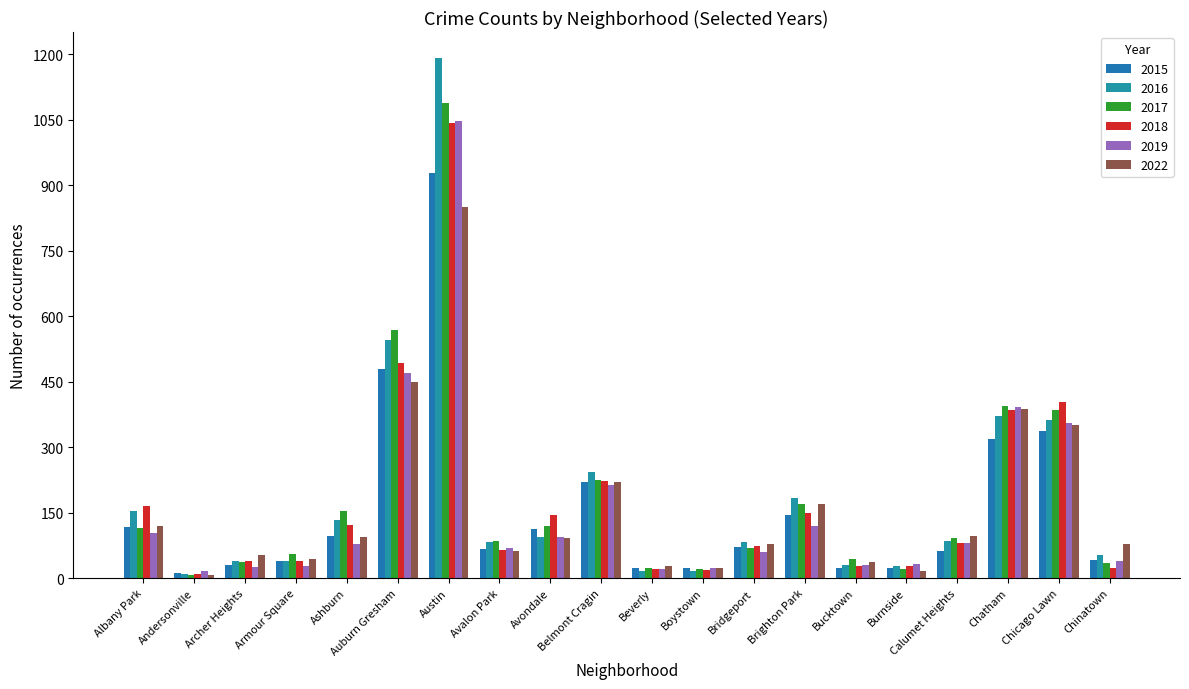

What are all the series names shown in the legend?

2015, 2016, 2017, 2018, 2019, 2022